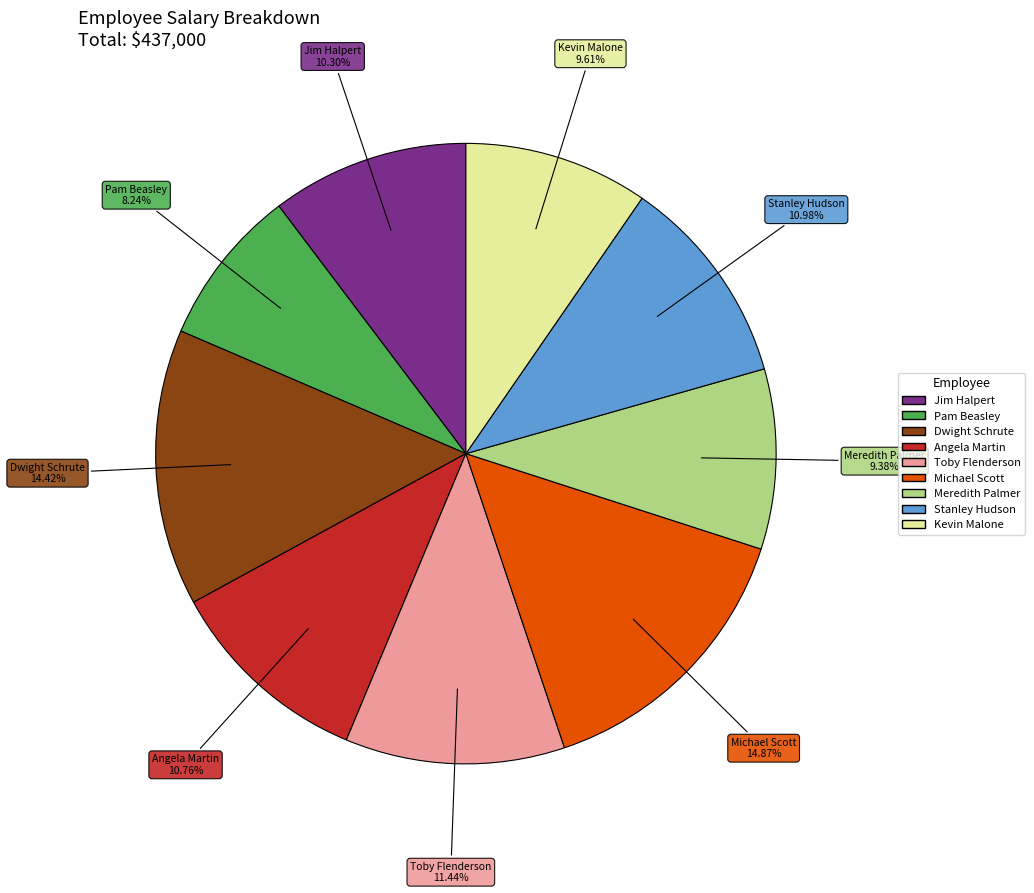

Approximately how many times larger is the value at Stanley Hudson compared to Toby Flenderson?

1.0